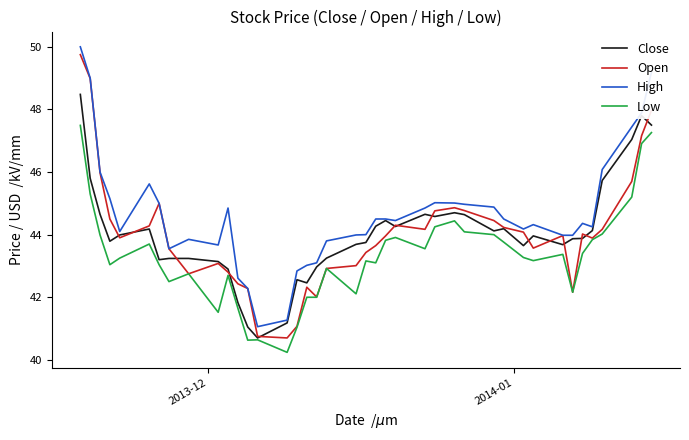

What is the lowest value of the High series?

41.1